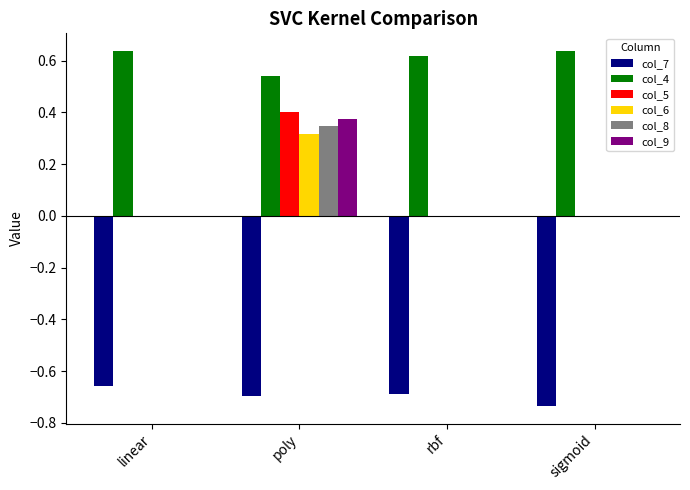

Does the chart contain stacked bars?

No